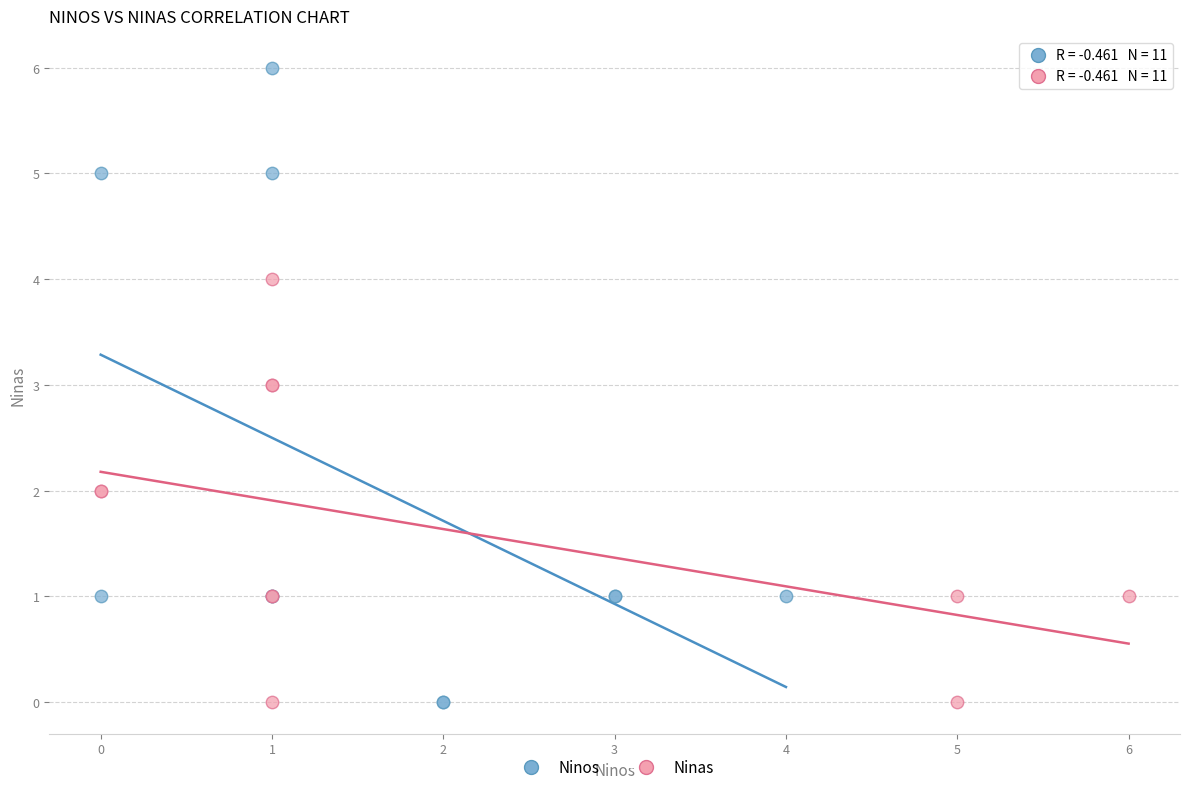

Which series has the largest Y range (max minus min)?

Ninos